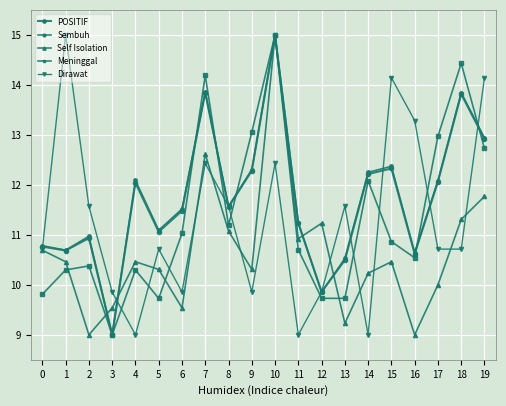

What is the sum of all Self Isolation values?

213.2